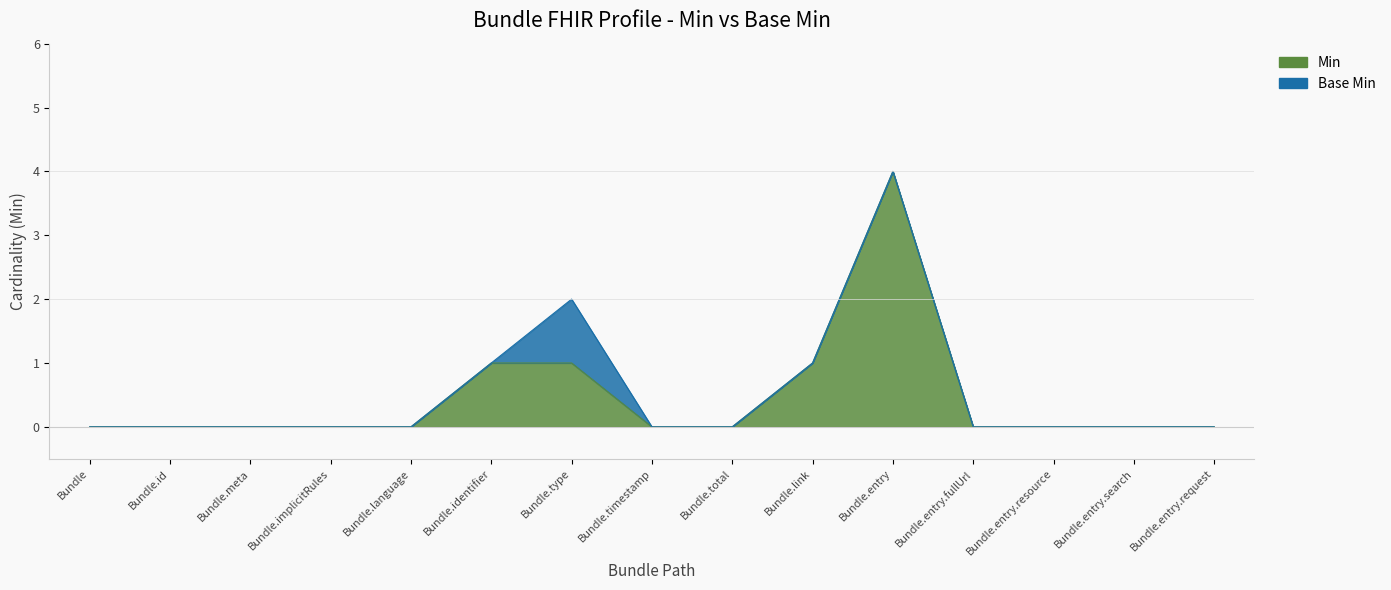

Reading left to right, extract all data points from this chart.

Bundle=0	Bundle.id=0	Bundle.meta=0	Bundle.implicitRules=0	Bundle.language=0	Bundle.identifier=1	Bundle.type=1	Bundle.timestamp=0	Bundle.total=0	Bundle.link=1	Bundle.entry=4	Bundle.entry.fullUrl=0	Bundle.entry.resource=0	Bundle.entry.search=0	Bundle.entry.request=0